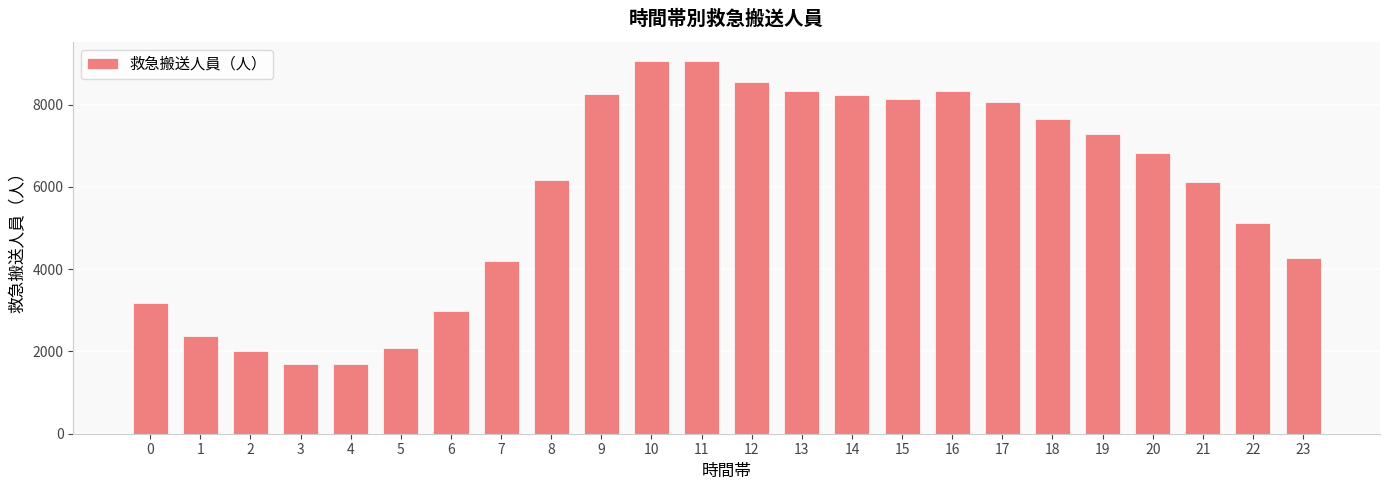

Approximately how many times larger is the value at 3 compared to 17?

0.2